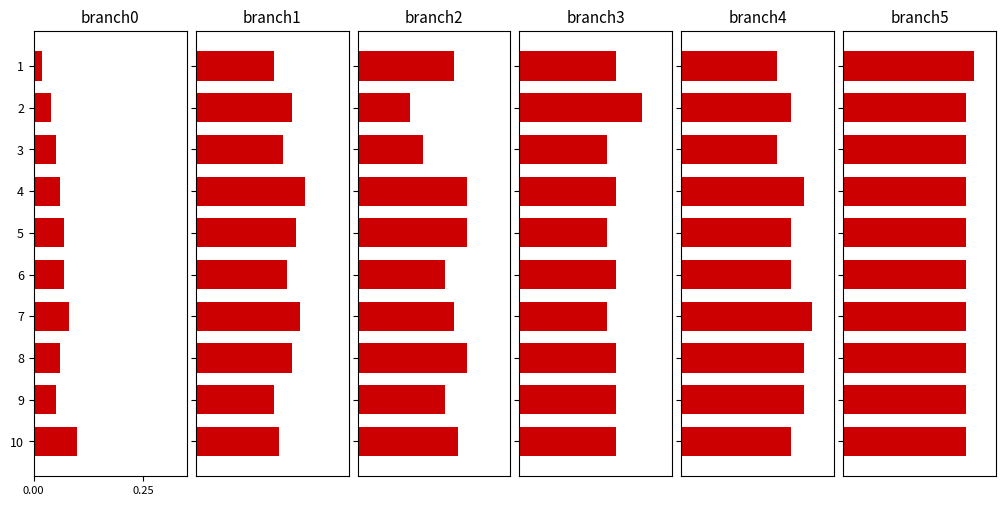

The branch3 series shows 0.1 at 5. True or false?

False